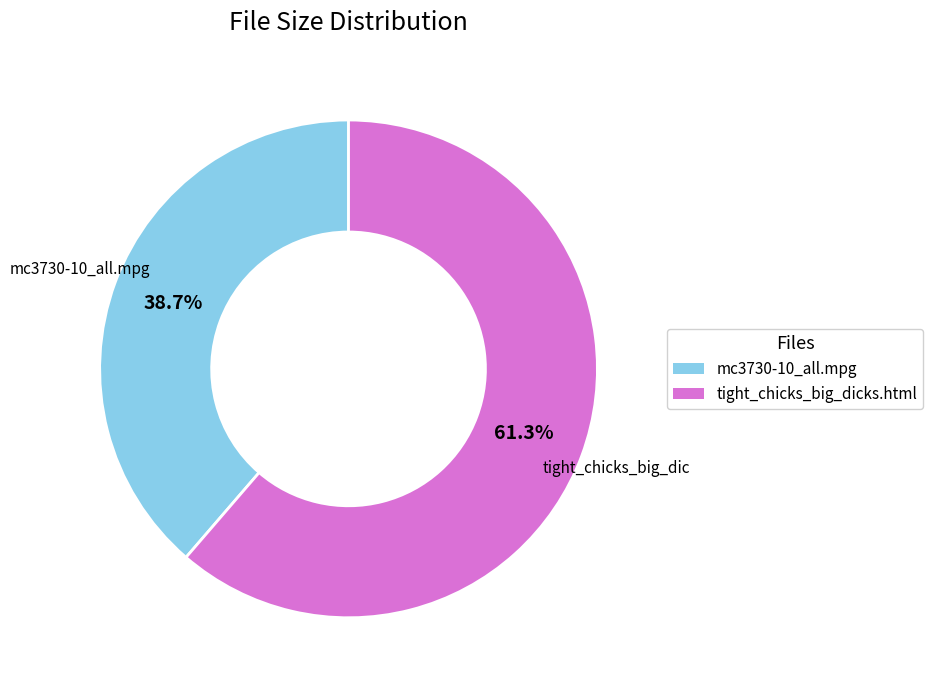

Does any single category account for the majority?

Yes